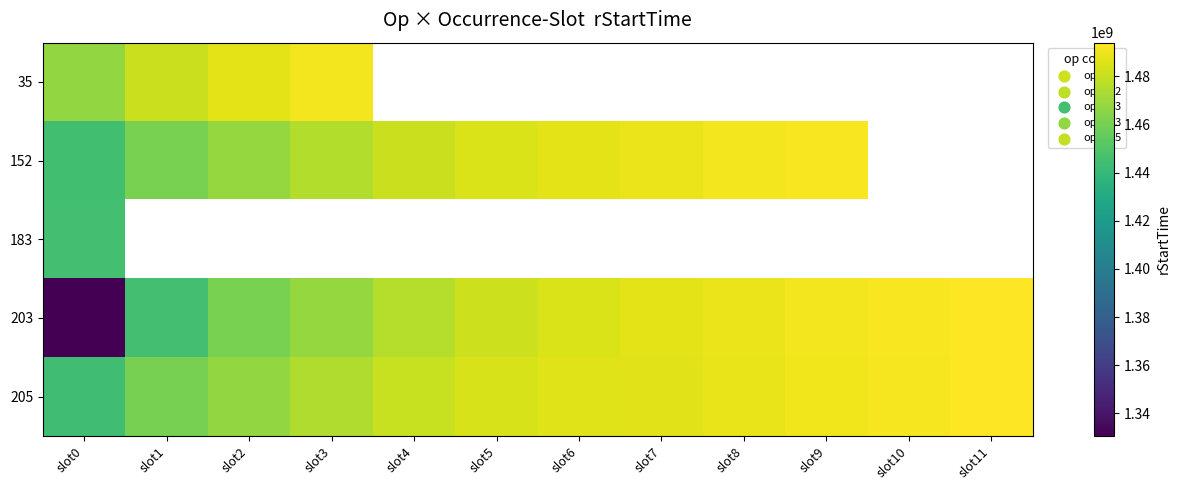

At which label does 203 reach its minimum?

slot0